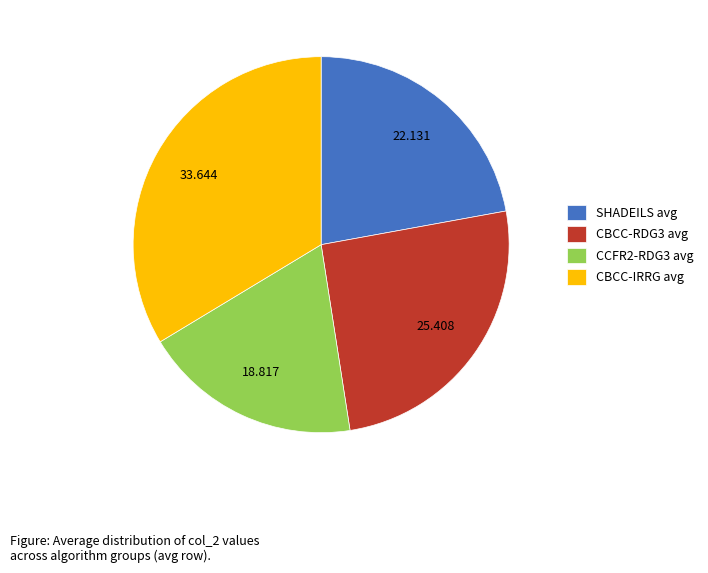

What is the largest slice in the pie chart?

CBCC-IRRG avg